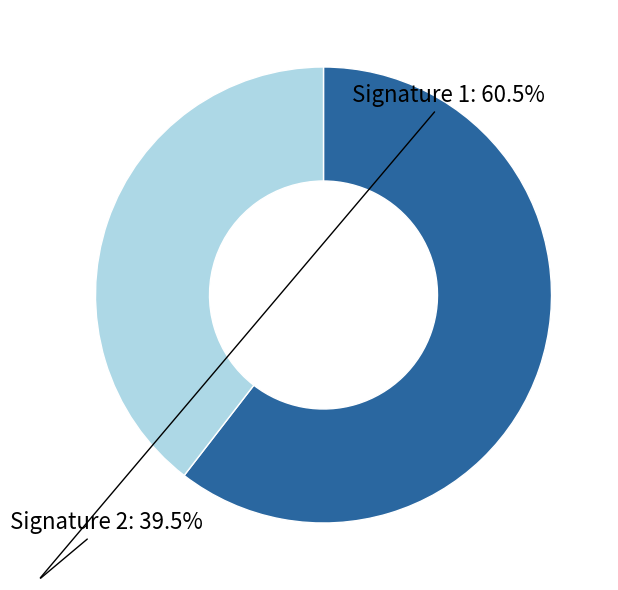

Is there any slice that represents more than half of the pie?

Yes